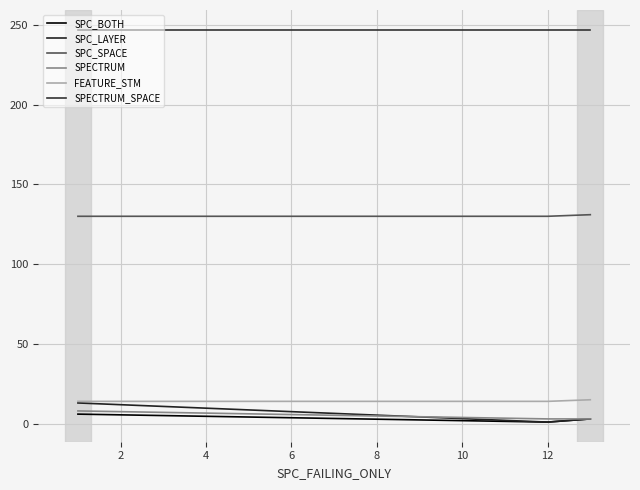

What is the difference between the maximum and minimum values in the FEATURE_STM series?

1